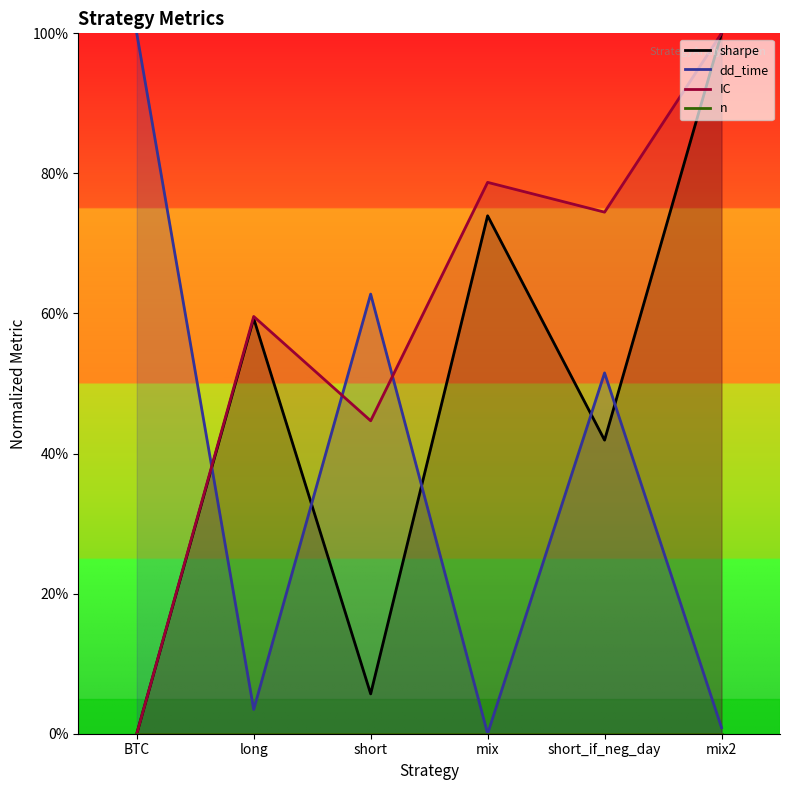

What are all the series names shown in the legend?

sharpe, dd_time, IC, n